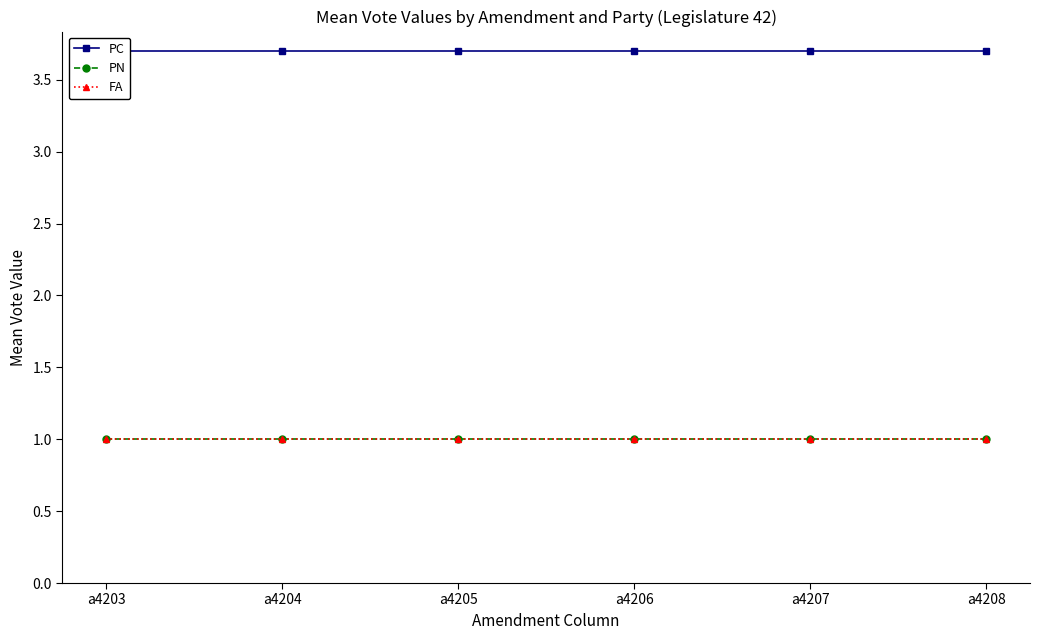

The PC series shows 2.4 at a4203. True or false?

False